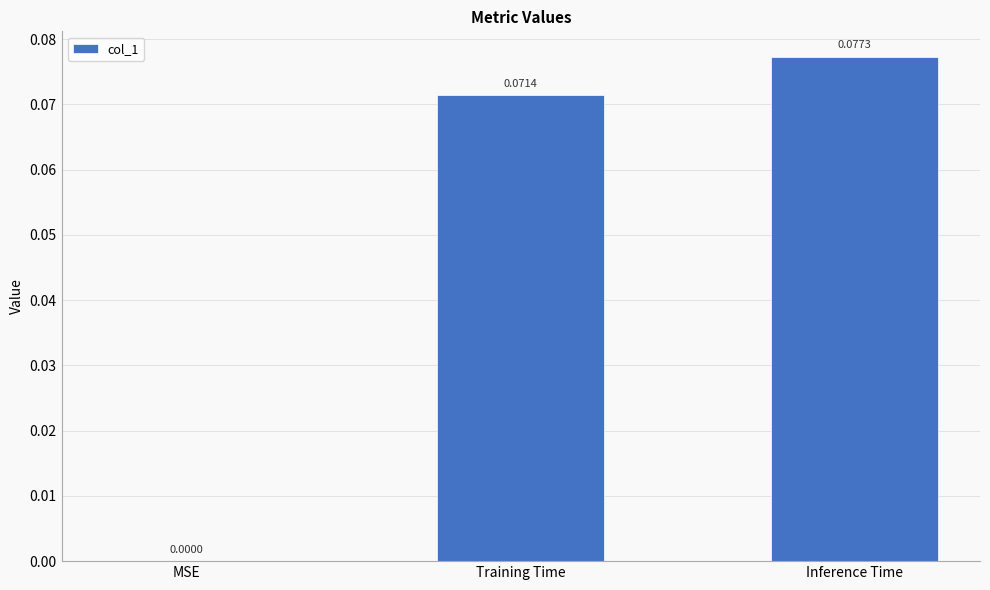

Between Training Time and Inference Time, which is larger?

Inference Time